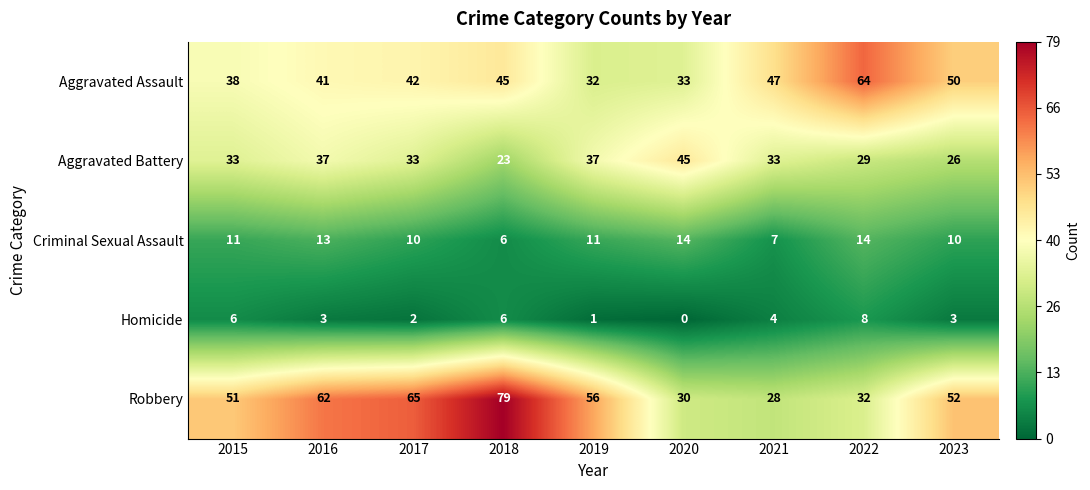

At which category is the sum across all series the highest?

2018